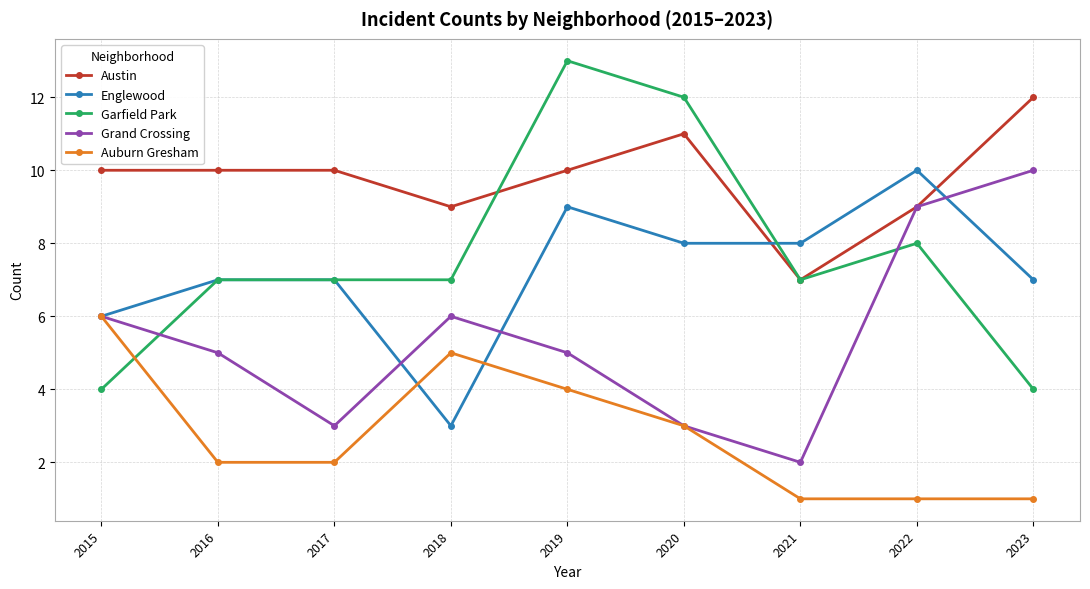

Where do Austin and Garfield Park first cross each other?

2018 and 2019